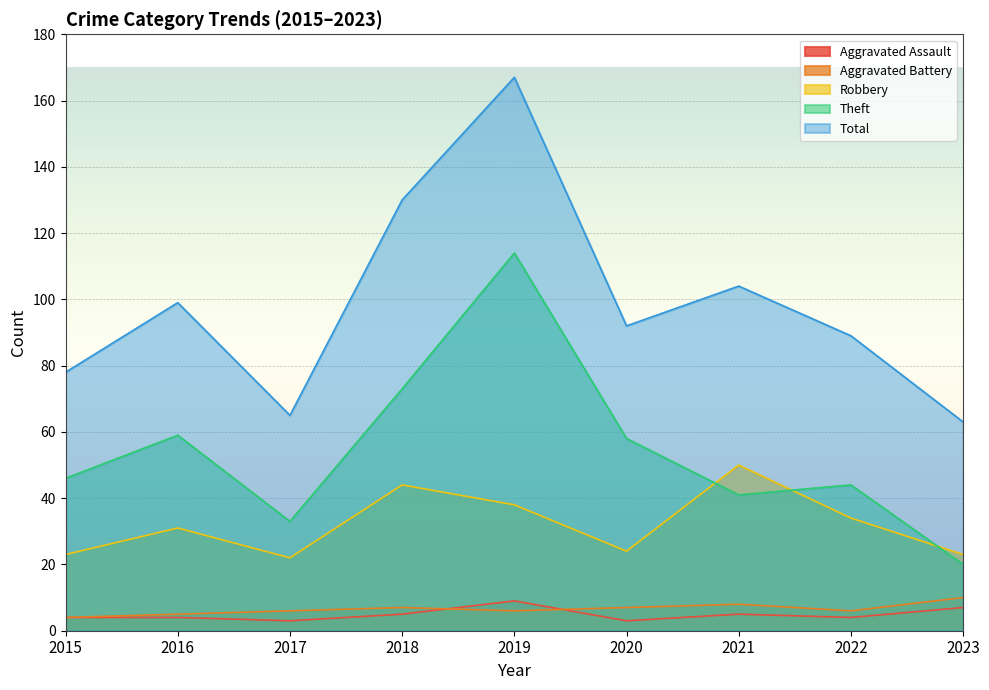

How many data points in Theft are less than 46?

4